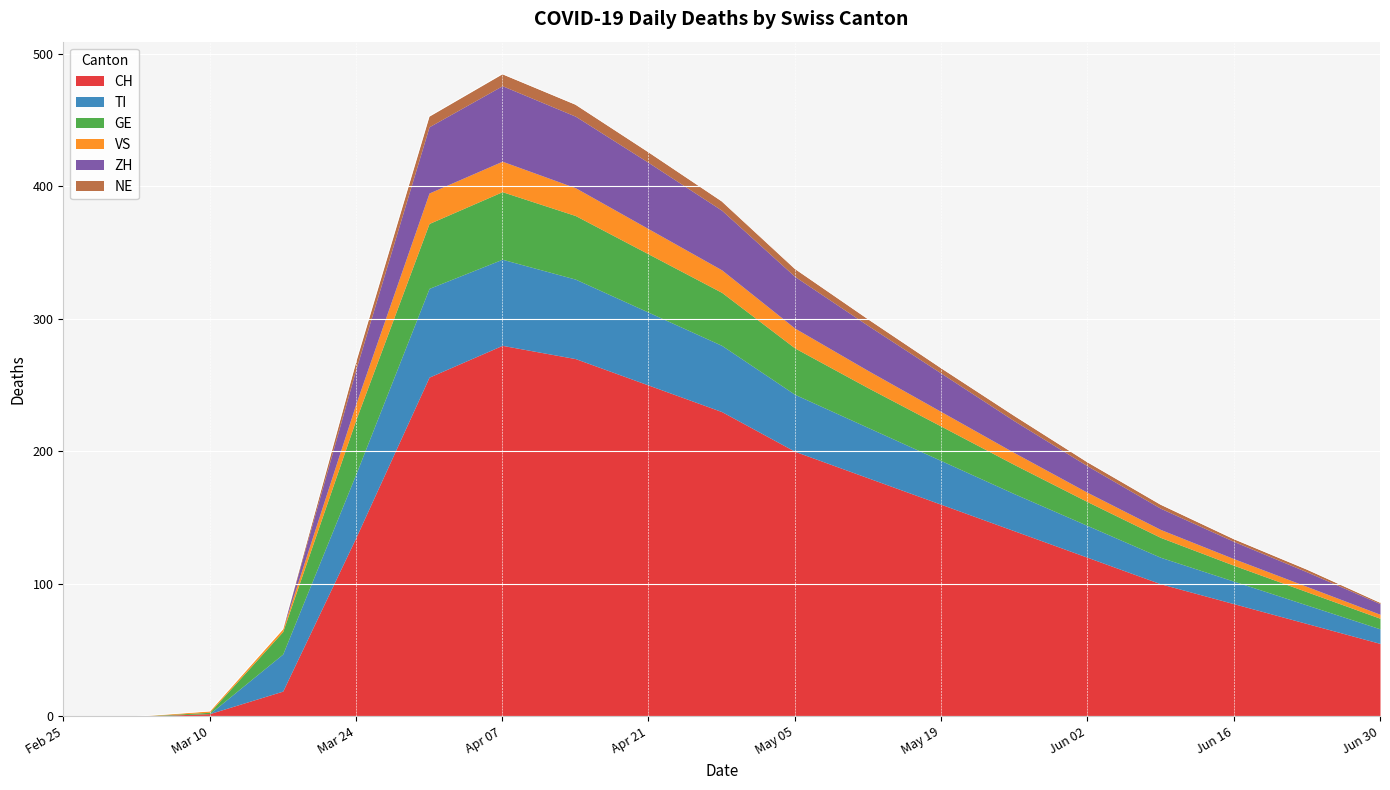

How many NE values are between 1 and 7?

11